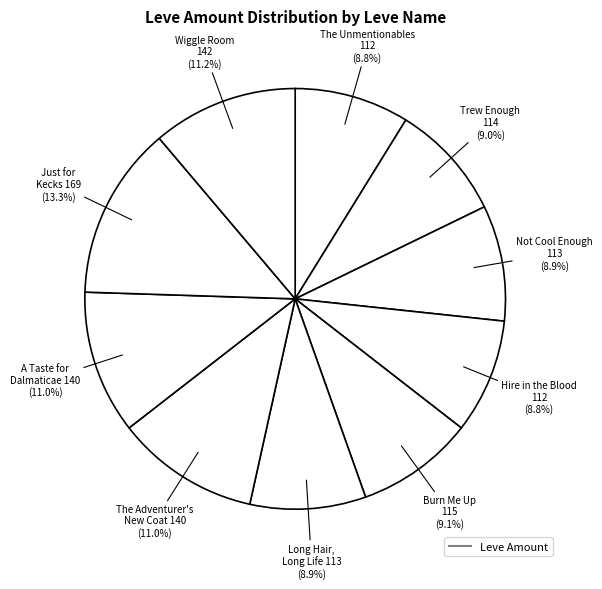

How many segments does this pie chart have?

10